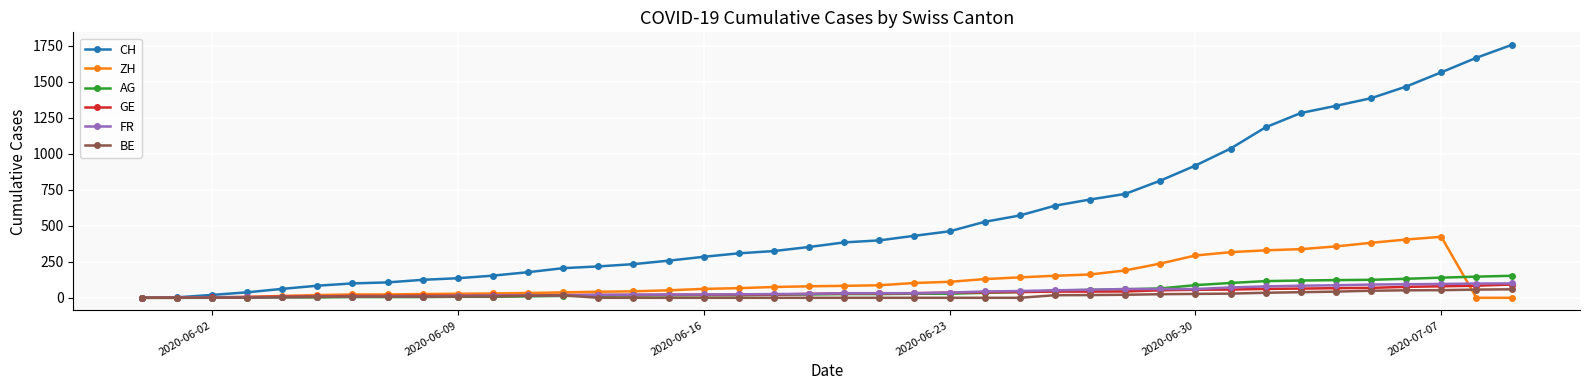

What is the maximum value for FR?

100